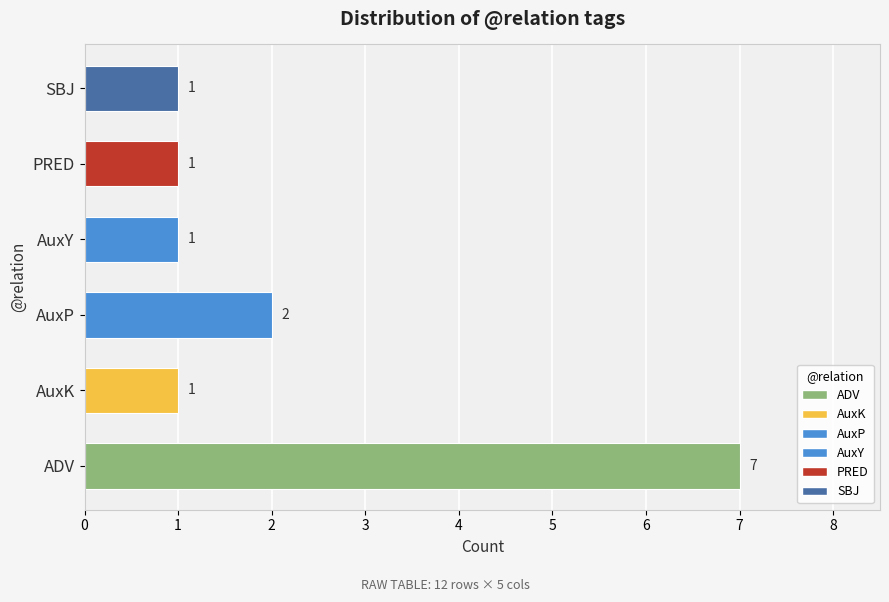

What is the maximum value shown in the chart?

7